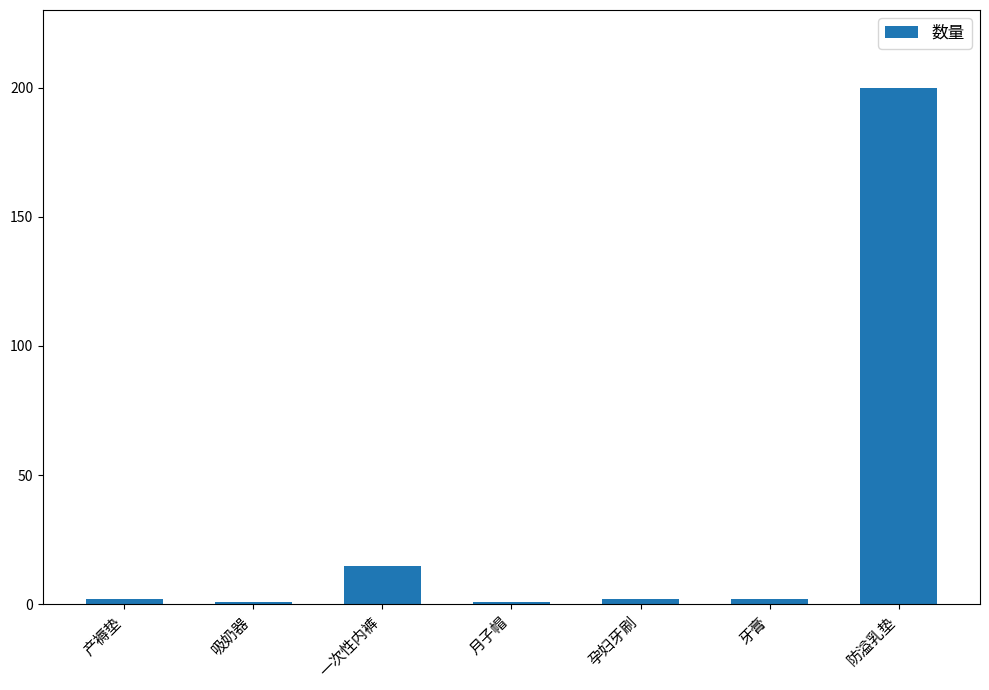

What is the difference between the values at 防溢乳垫 and 一次性内裤?

185